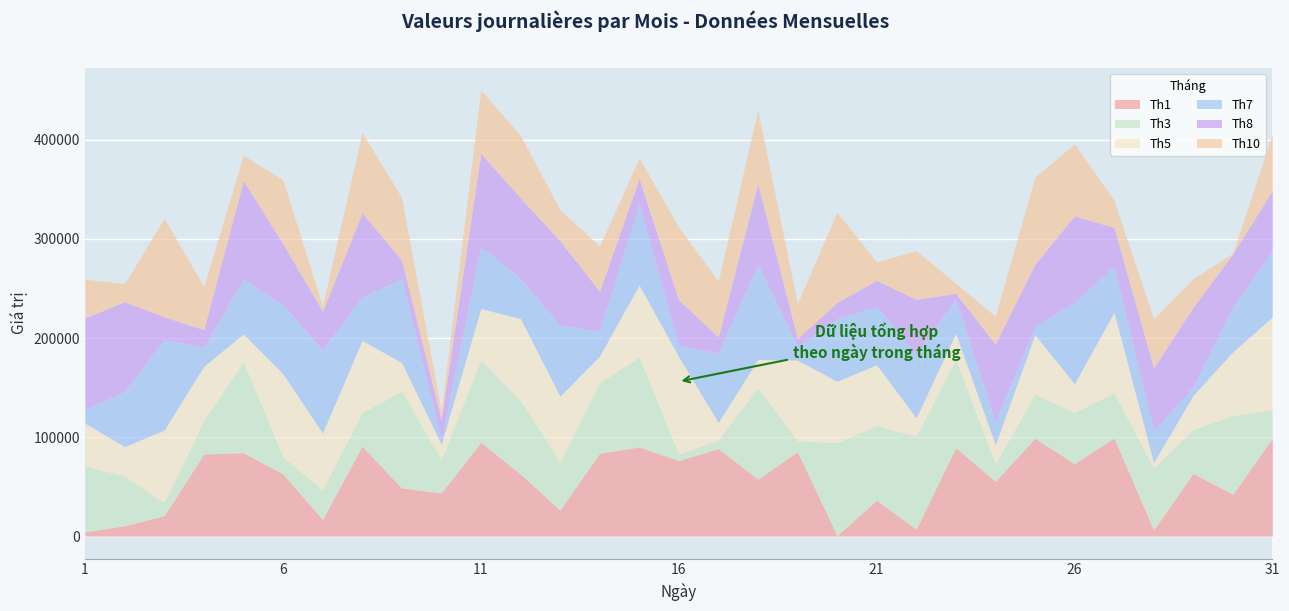

The Th3 series shows 48660 at 13. True or false?

True